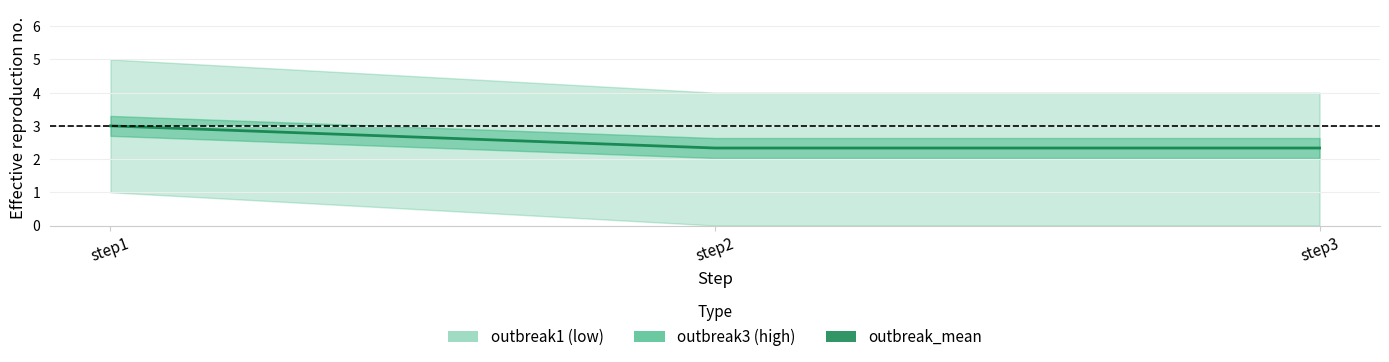

Between step2 and step1, which is larger?

step1